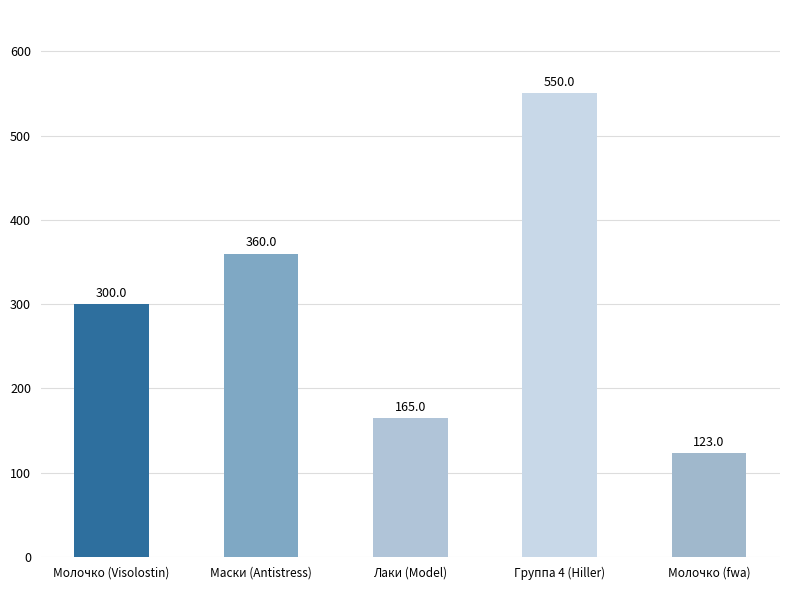

Rank the categories by value from highest to lowest.

Группа 4 (Hiller), Маски (Antistress), Молочко (Visolostin), Лаки (Model), Молочко (fwa)